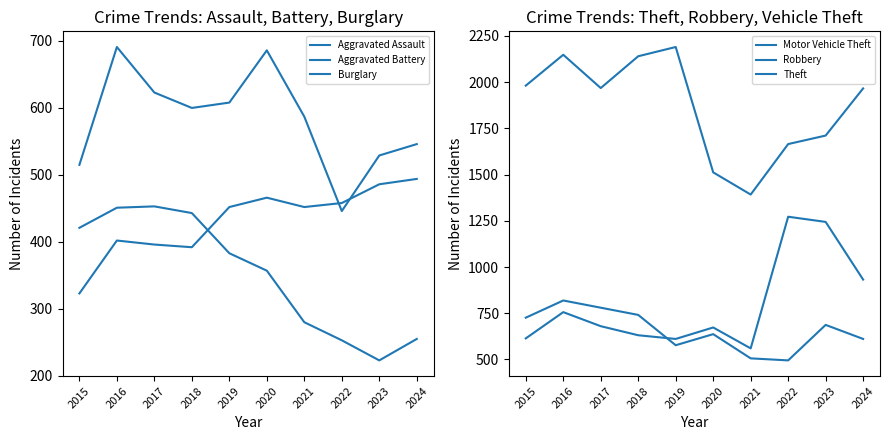

What are all the series names shown in the legend?

Aggravated Assault, Aggravated Battery, Burglary, Motor Vehicle Theft, Robbery, Theft